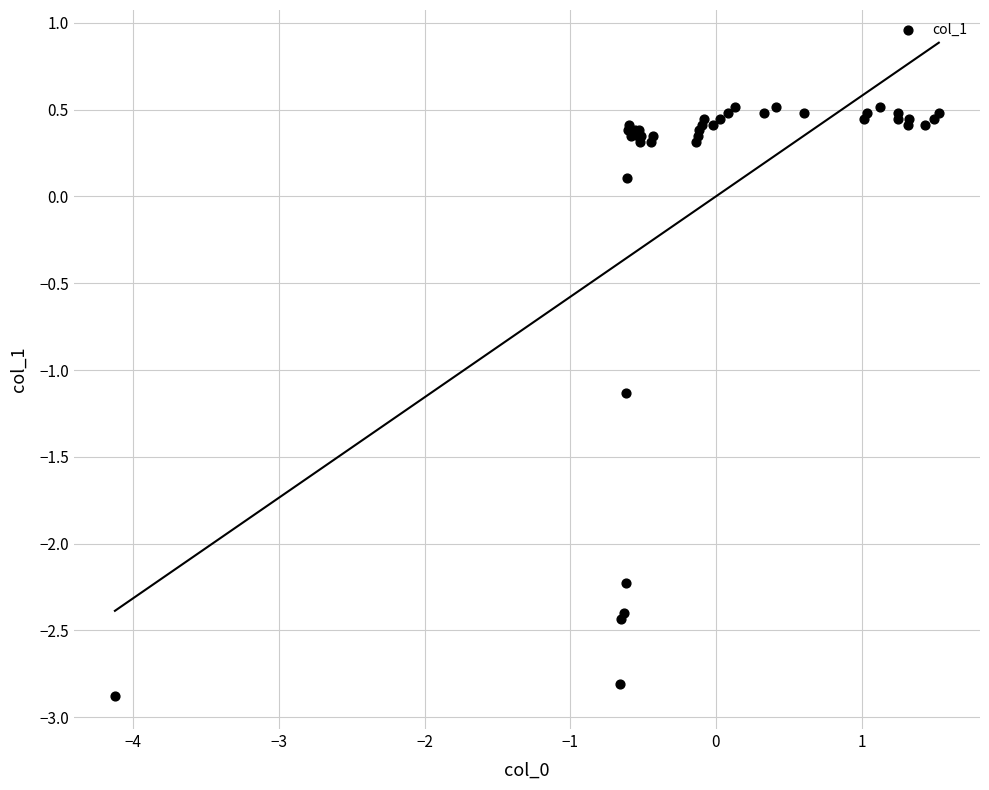

What Y value in the scatter plot is closest to -1?

-1.1